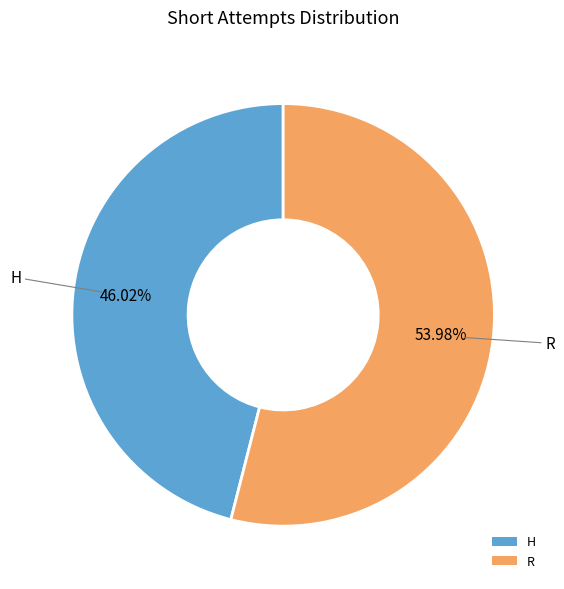

Which slice represents more than half of the pie?

R